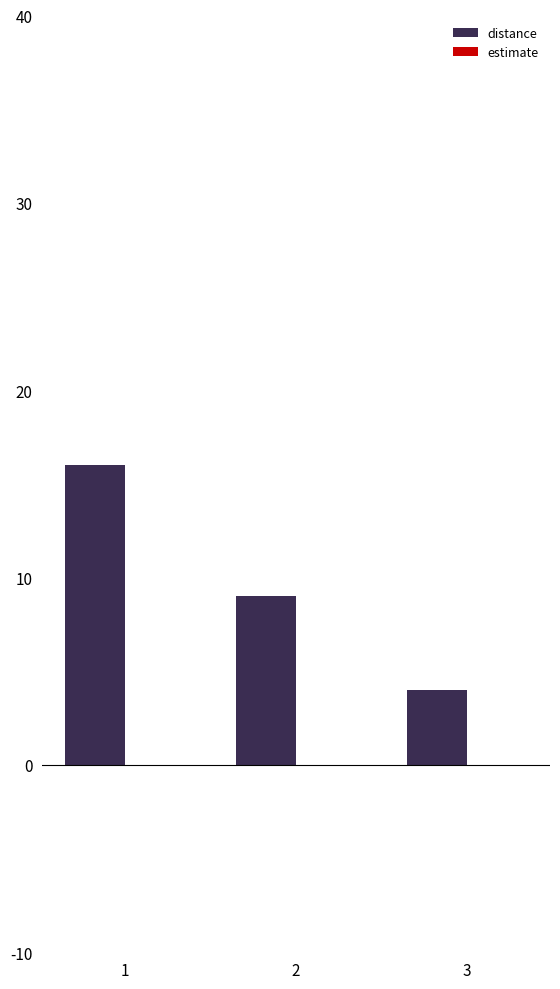

What is the value of the 3rd bar from the left?

4